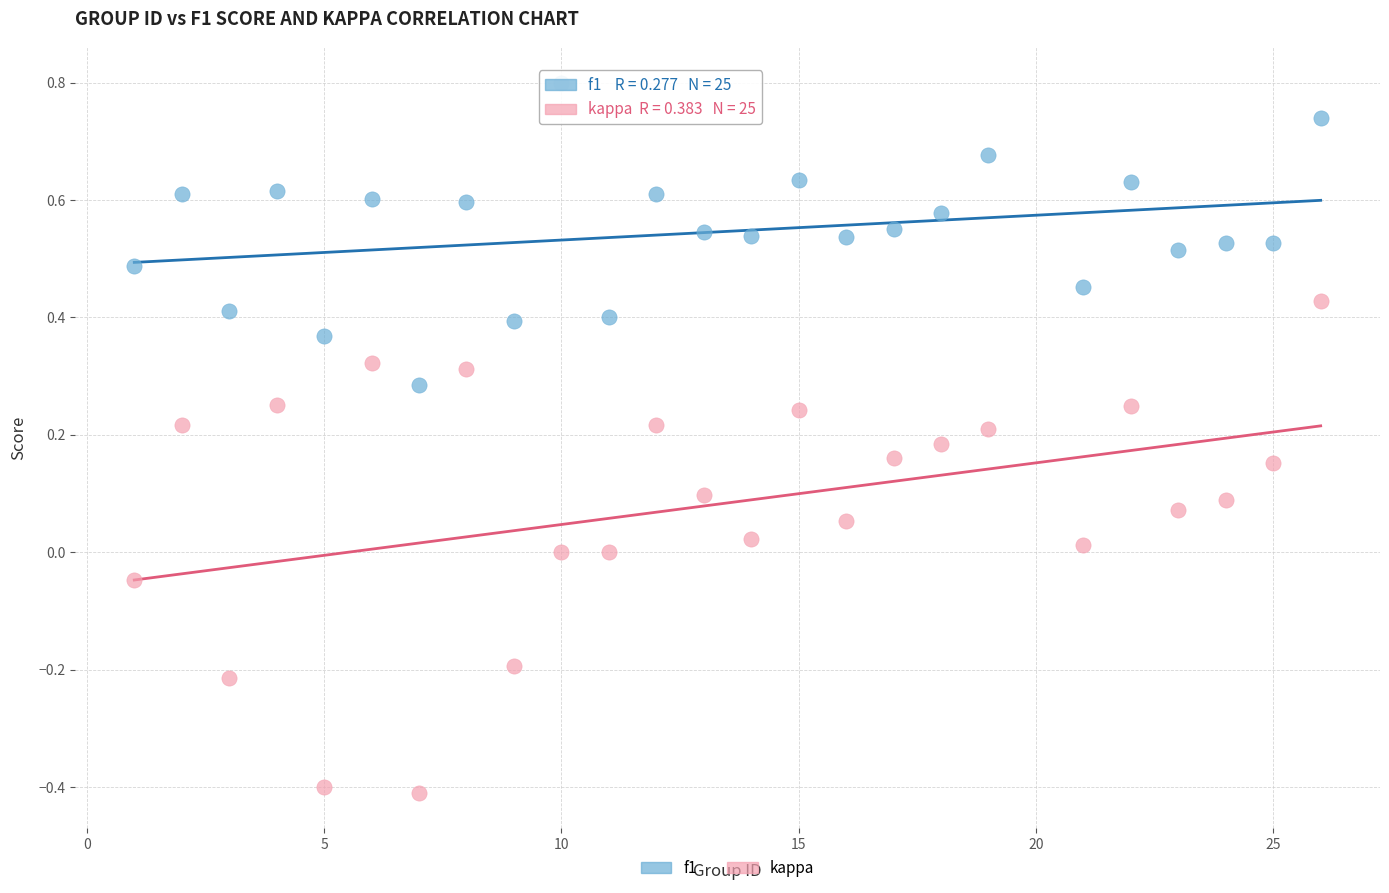

Which series reaches the maximum Y coordinate?

f1